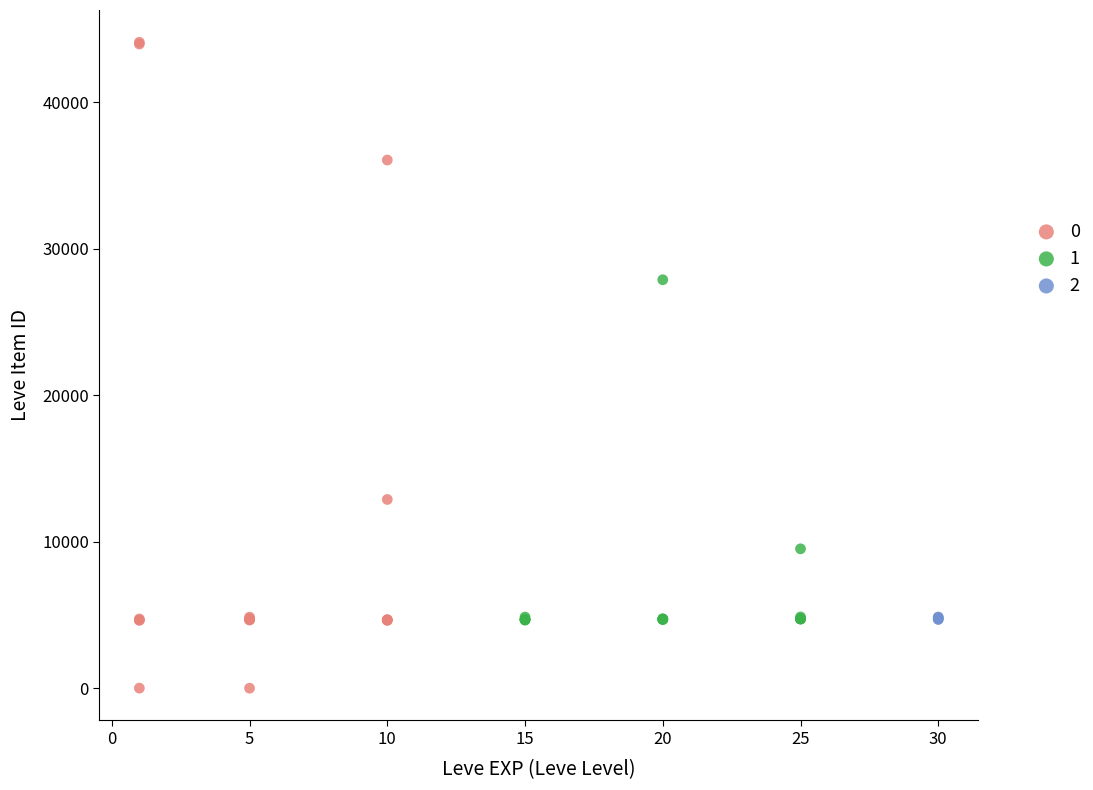

What are all the series names shown in the legend?

0, 1, 2